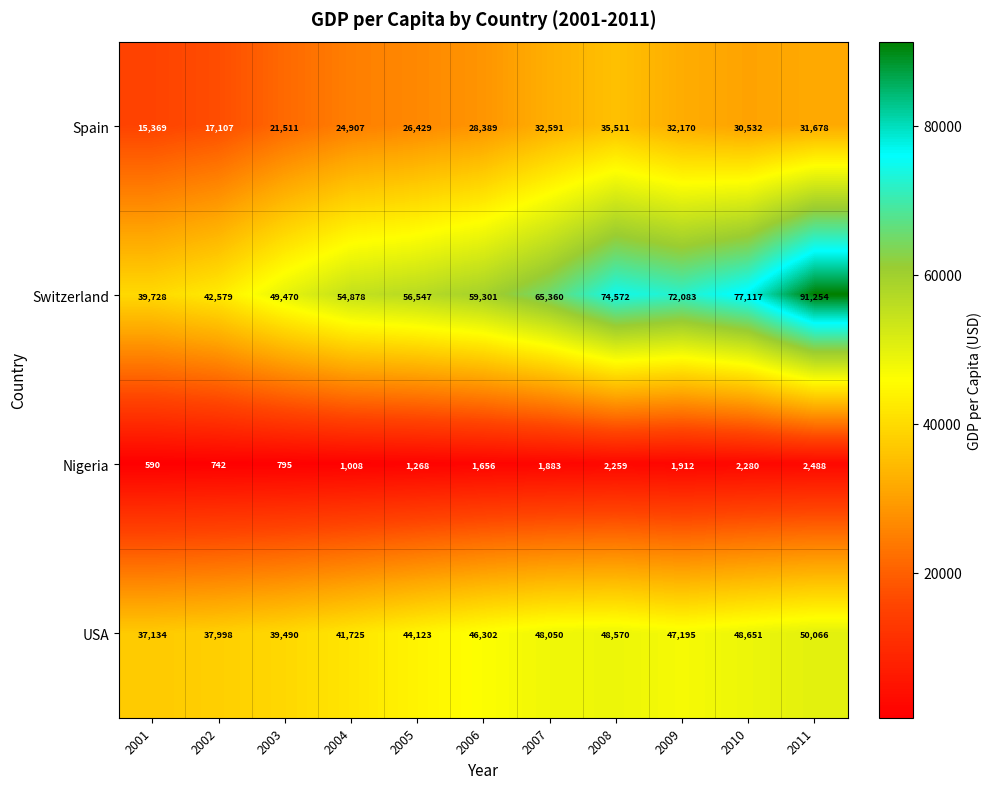

How many categories are shown in the chart?

11